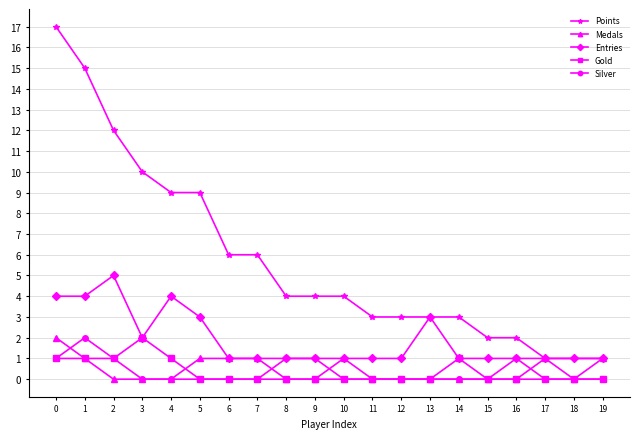

Read the Points value at 15.

2